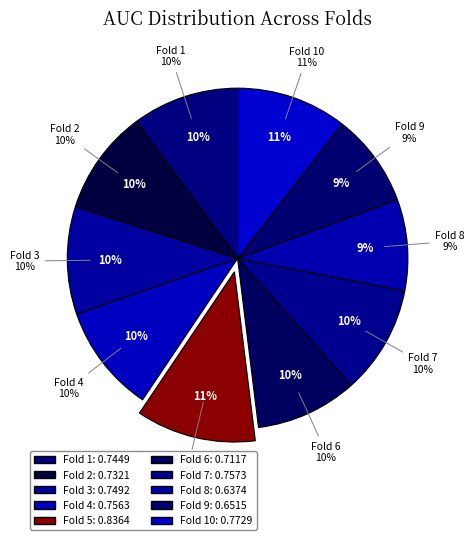

Count the number of slices in the pie.

10